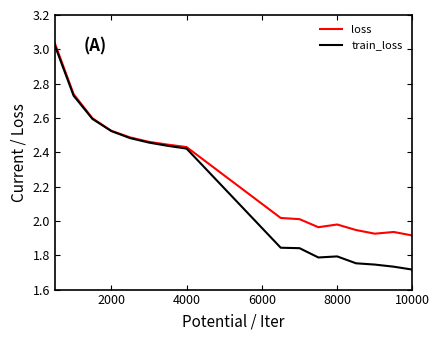

Which series has the widest spread of values?

train_loss